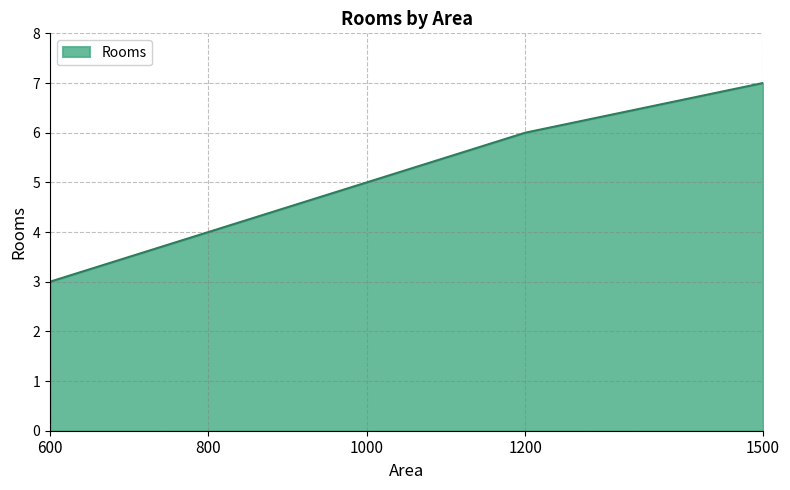

What is the approximate value at 600?

3